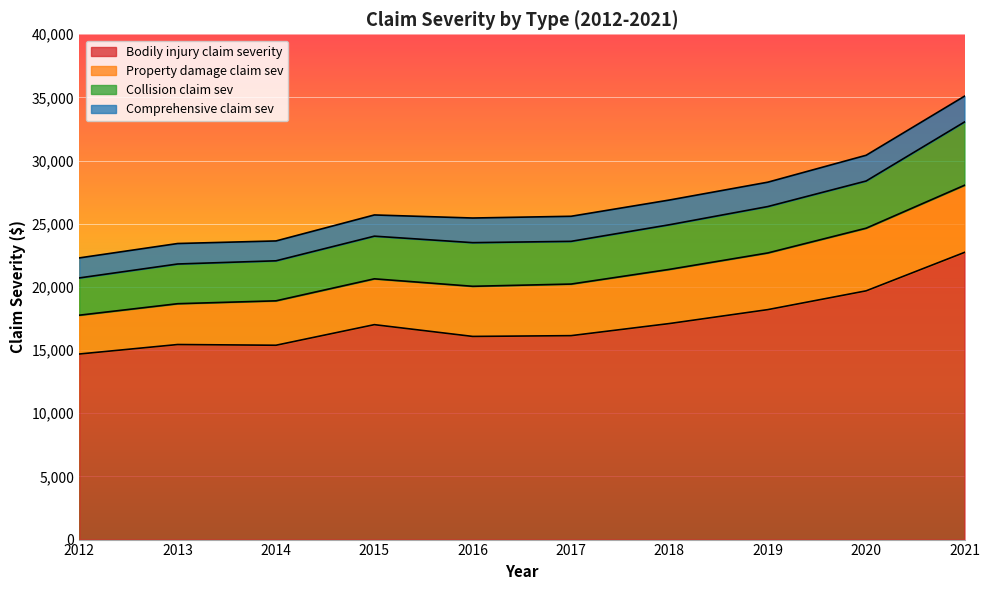

The value of Bodily injury claim severity at 2013 is 15441. True or false?

True